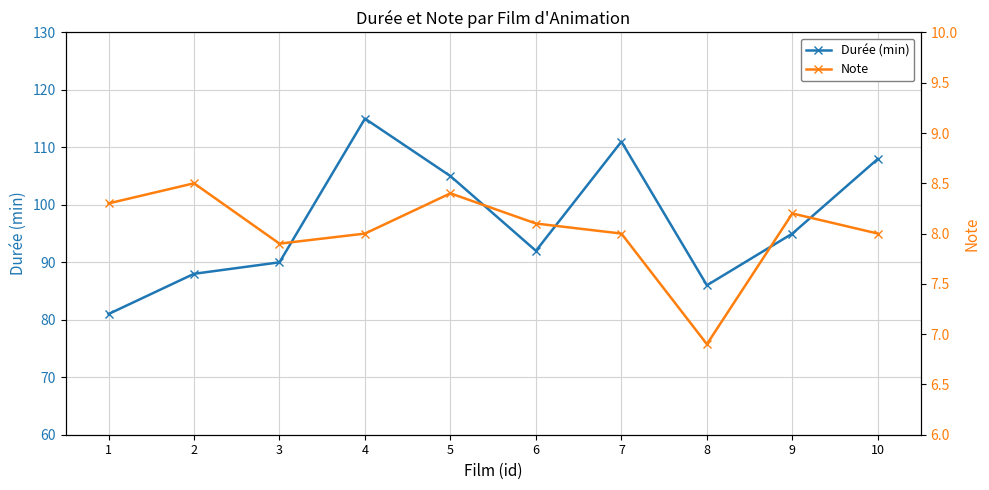

What is the total value across all series at 3?

97.9